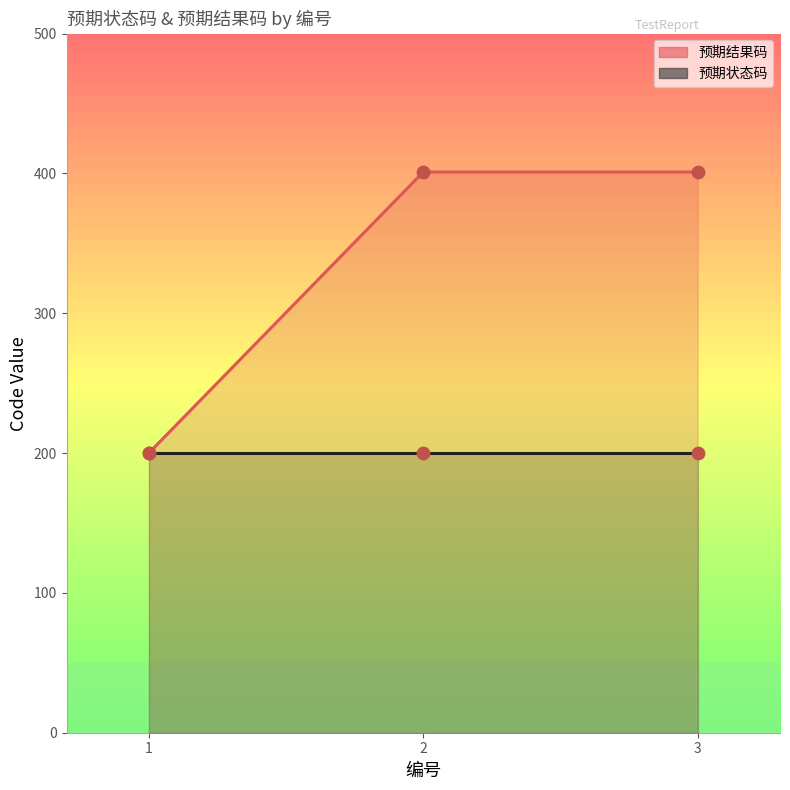

Approximately how many times larger is the value at 1 compared to 3?

0.5